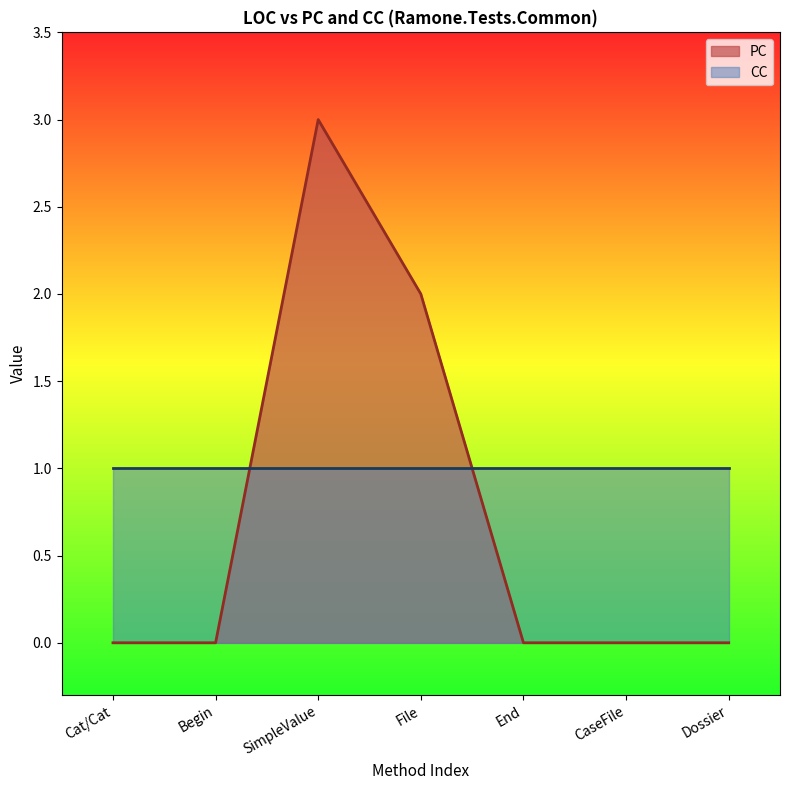

List the labels in order of value, smallest first.

Cat/Cat, Begin, End, CaseFile, Dossier, File, SimpleValue